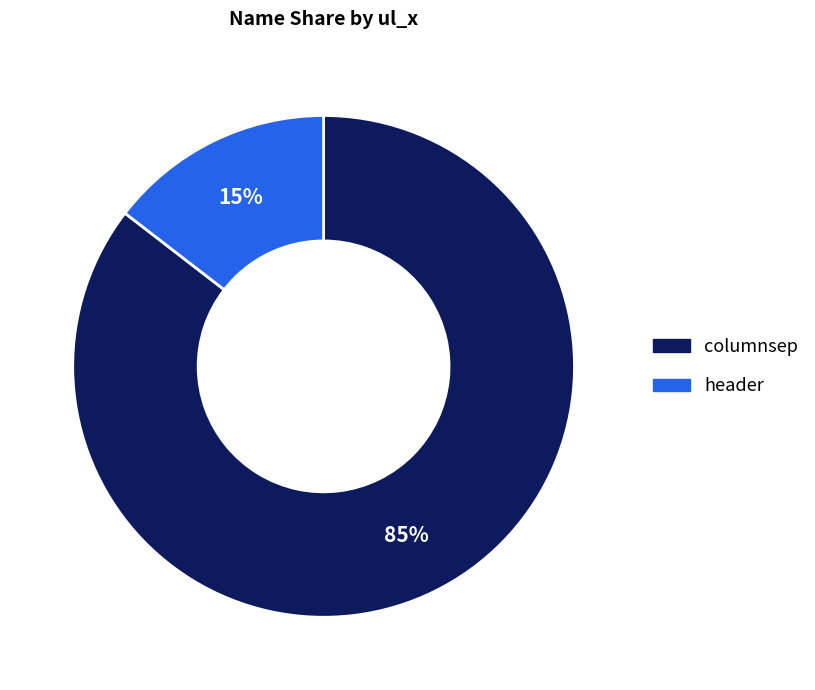

To the nearest percent, what portion does columnsep represent?

85%